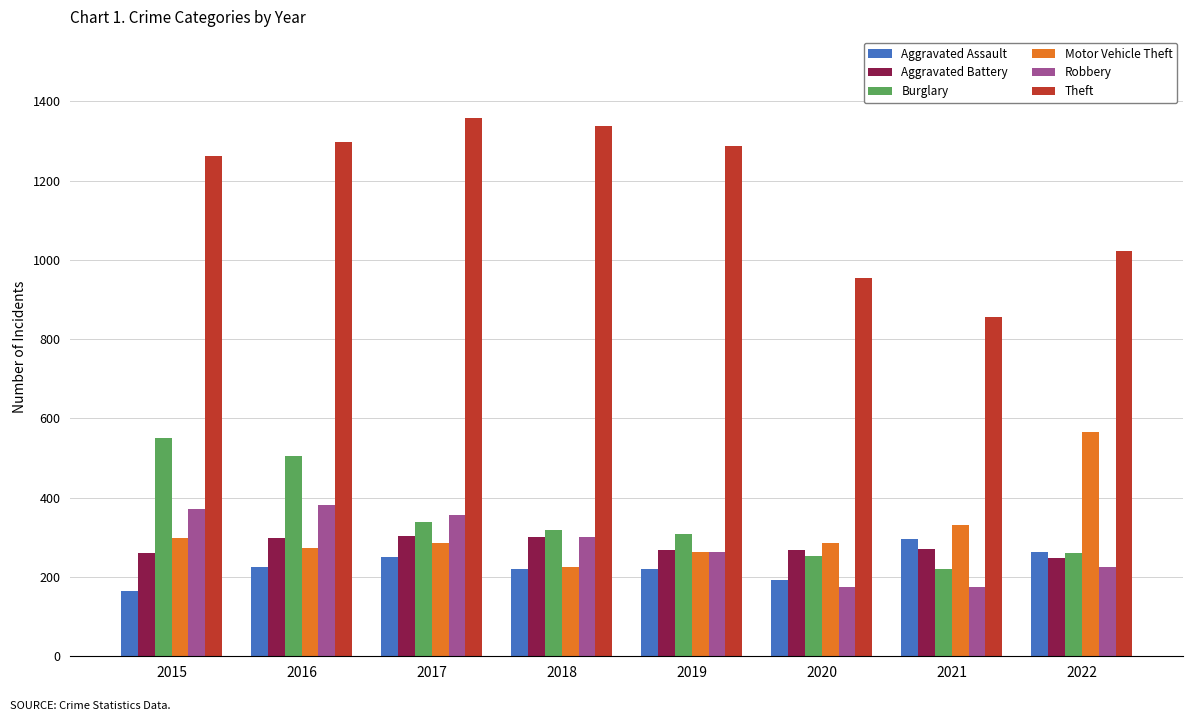

True or false: Burglary has a value of 308 at 2019.

True